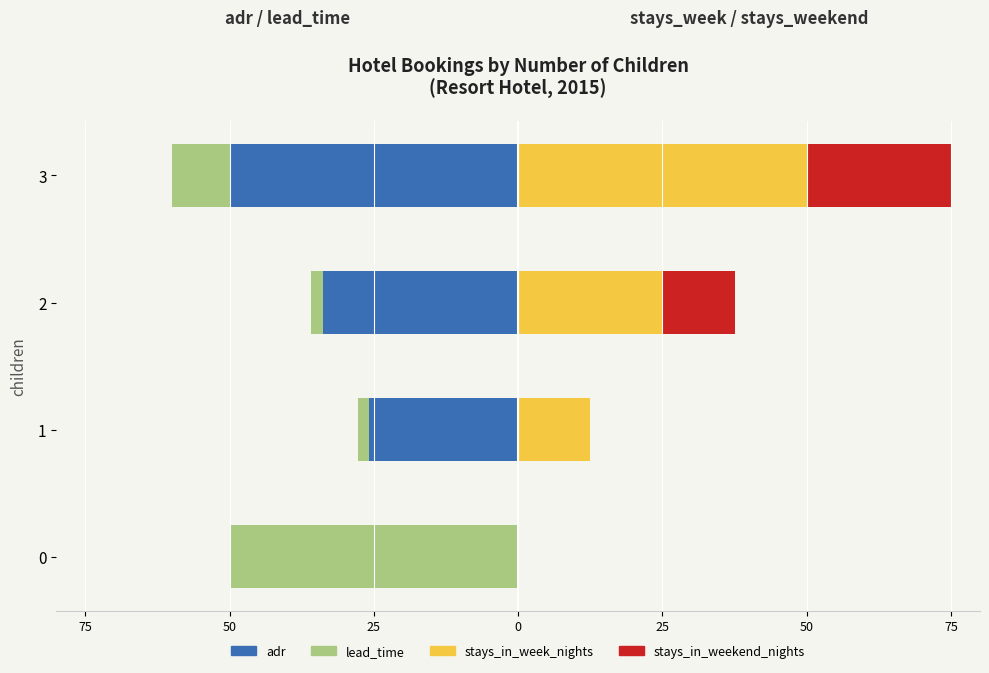

How many values in the lead_time series are below -2?

3